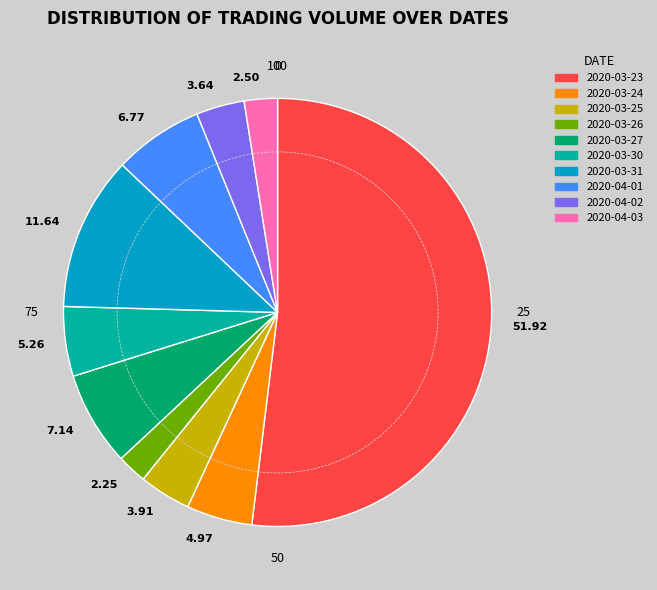

Is 2020-03-23 the majority of the pie?

Yes